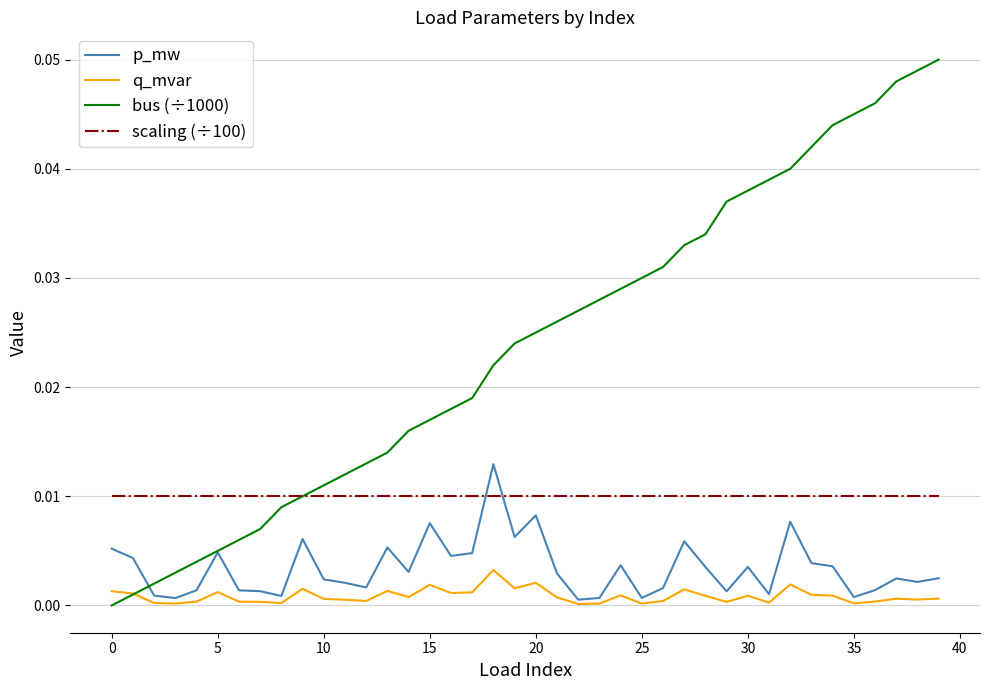

List the series in order of their peak value, highest first.

bus (÷1000), p_mw, scaling (÷100), q_mvar